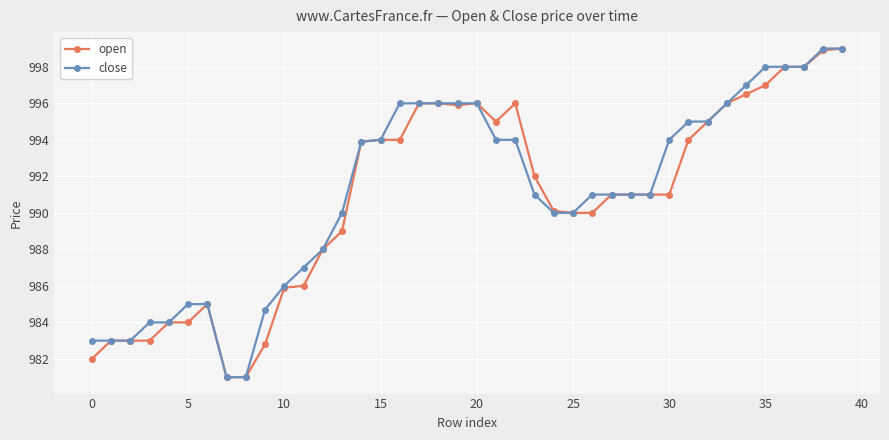

What is the value of the close point at the 16th from the left?

994.0